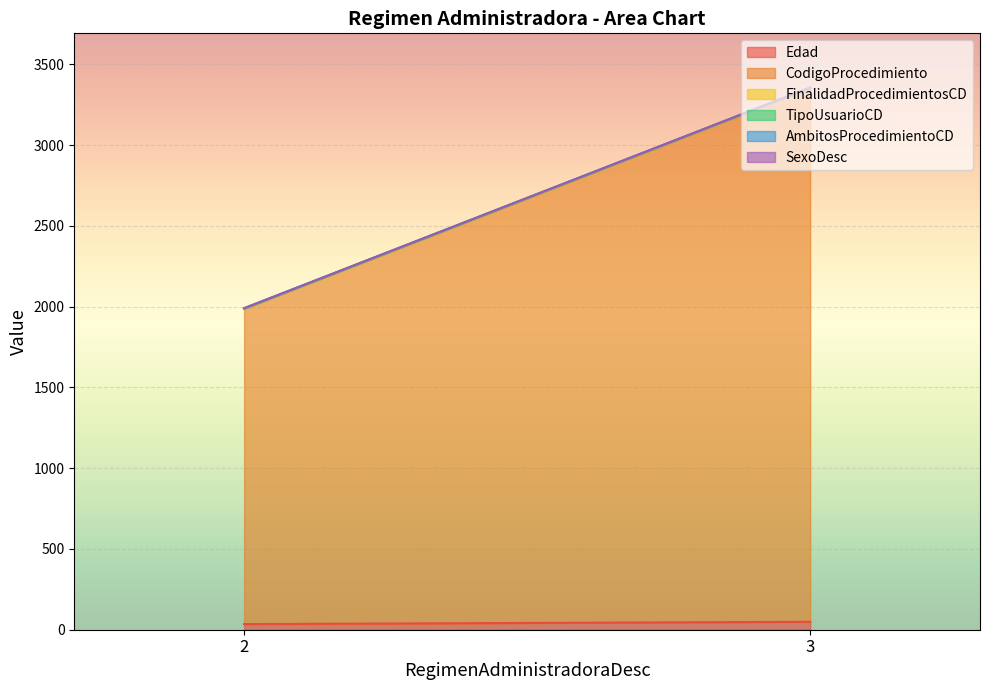

At which category is the sum across all series the highest?

3